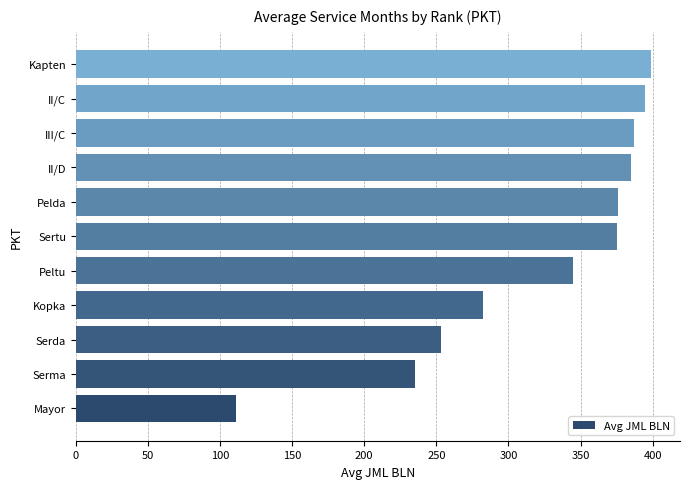

How many categories are shown in the chart?

11